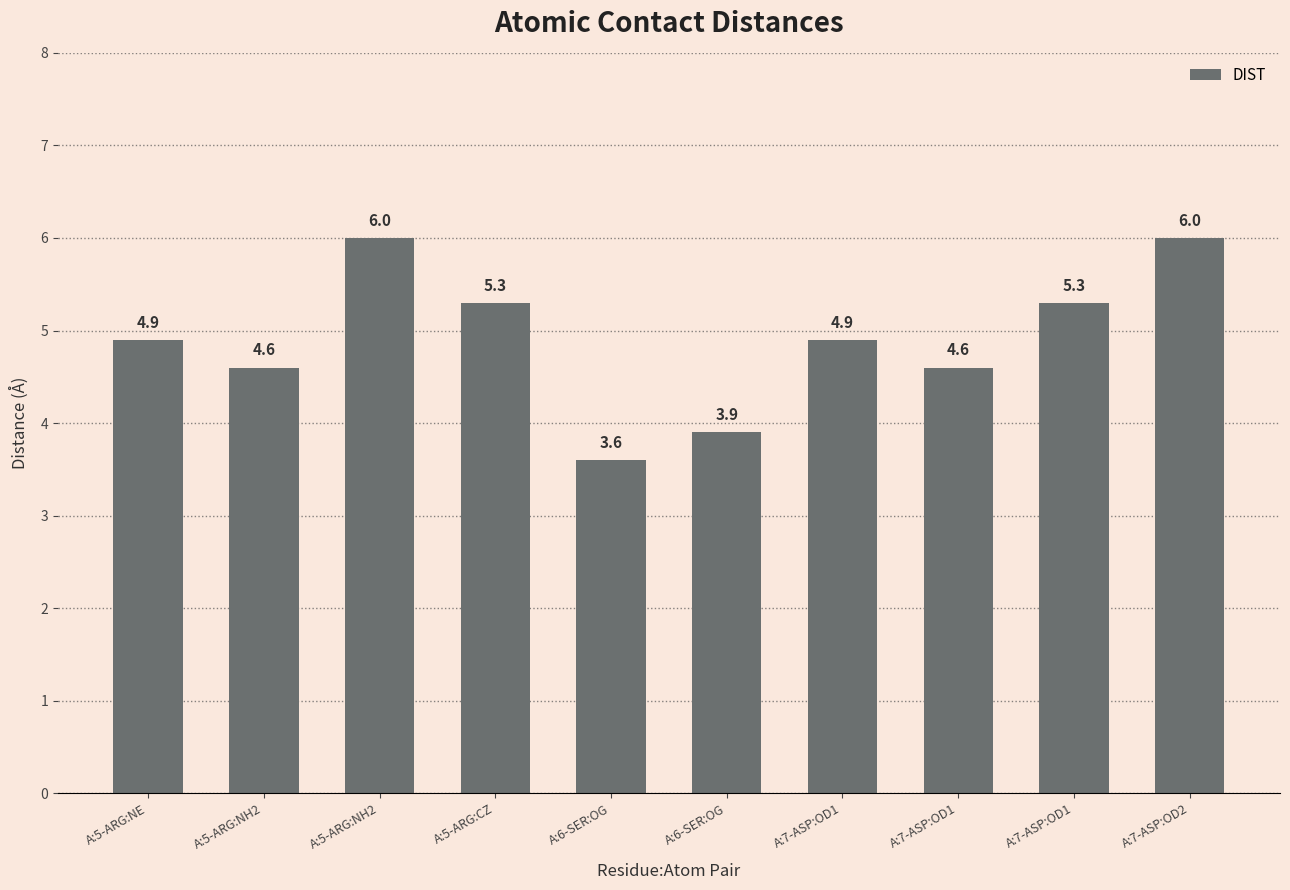

List the labels in order of value, largest first.

A:5-ARG:NH2, A:7-ASP:OD2, A:5-ARG:CZ, A:7-ASP:OD1, A:5-ARG:NE, A:7-ASP:OD1, A:5-ARG:NH2, A:7-ASP:OD1, A:6-SER:OG, A:6-SER:OG